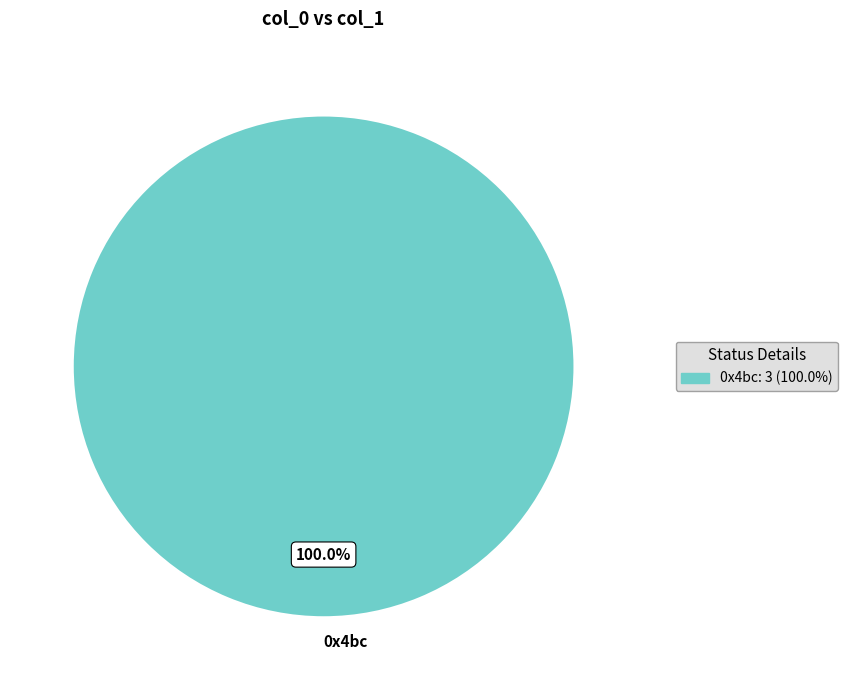

Does any single category account for the majority?

Yes